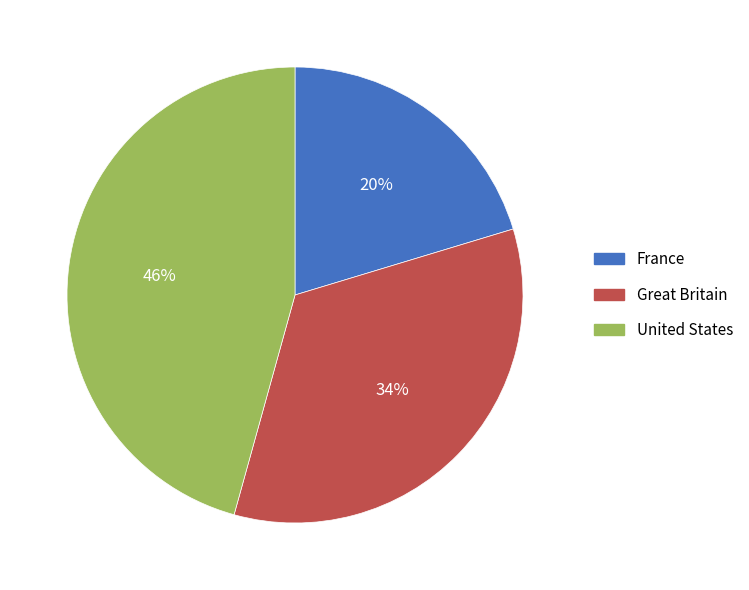

What percentage is the United States slice, to the nearest percent?

46%